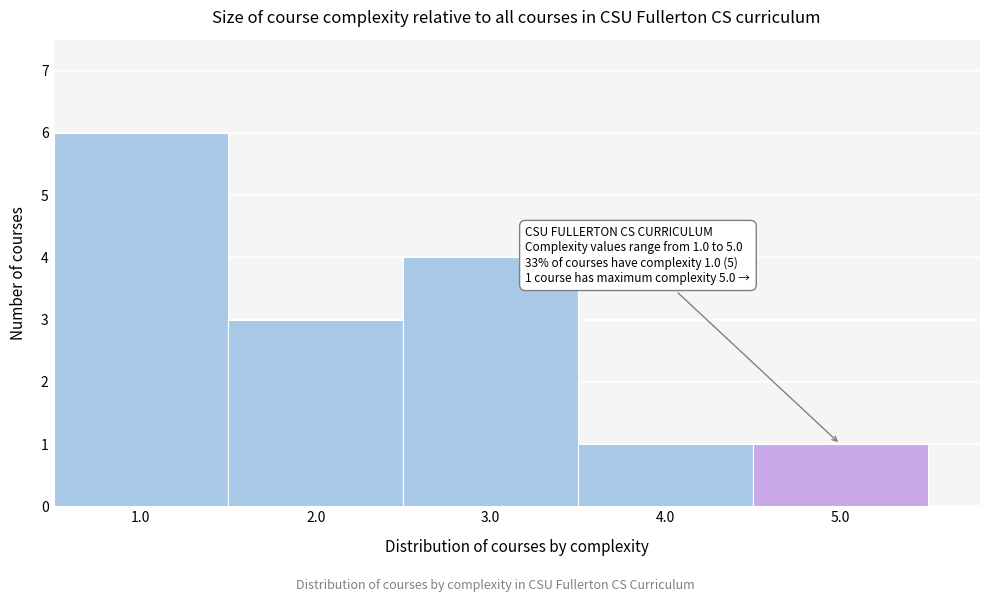

Which range on the x-axis has the tallest bar?

0.5 to 1.5